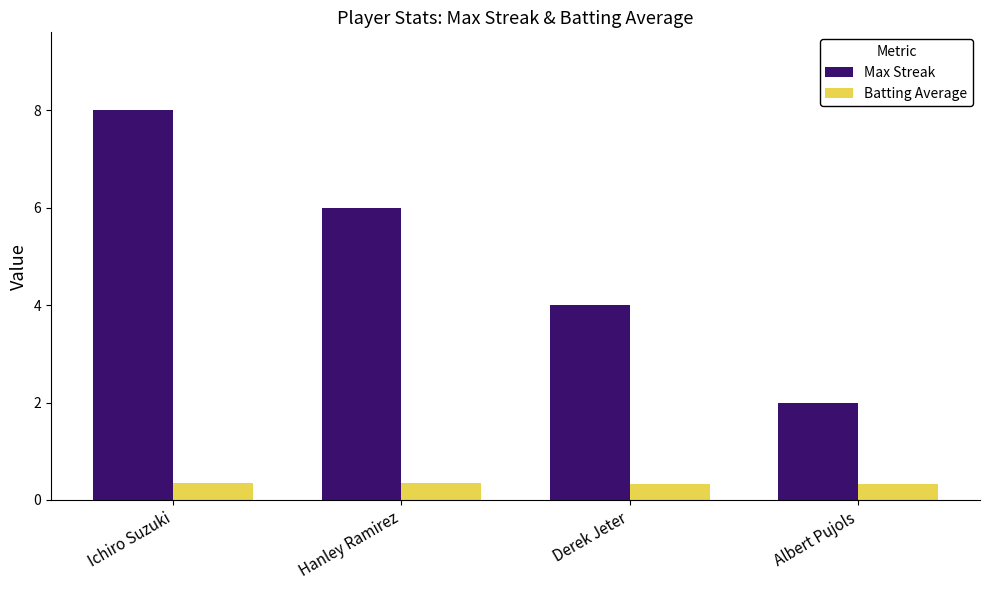

Rank the categories by Max Streak value from highest to lowest.

Ichiro Suzuki, Hanley Ramirez, Derek Jeter, Albert Pujols